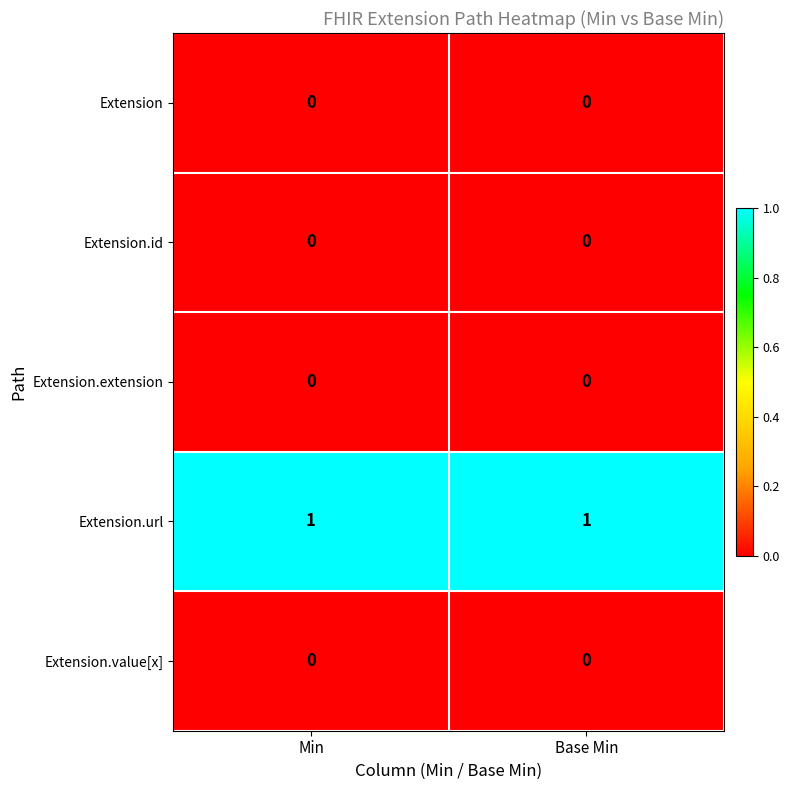

What is the total value across all series at Min?

1